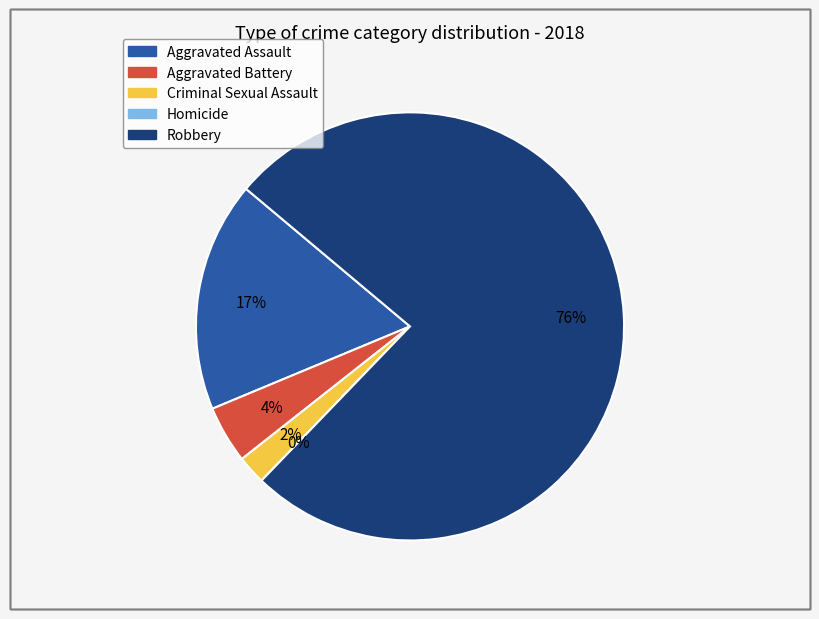

To the nearest percent, what is the combined percentage of Aggravated Battery and Criminal Sexual Assault?

7%